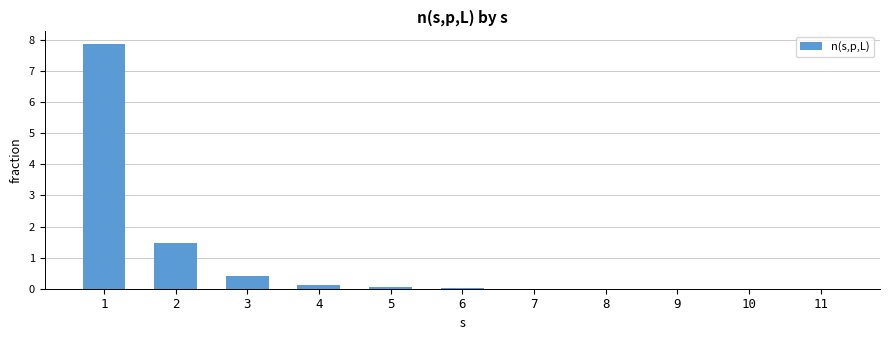

At which label is the value closest to 3?

2